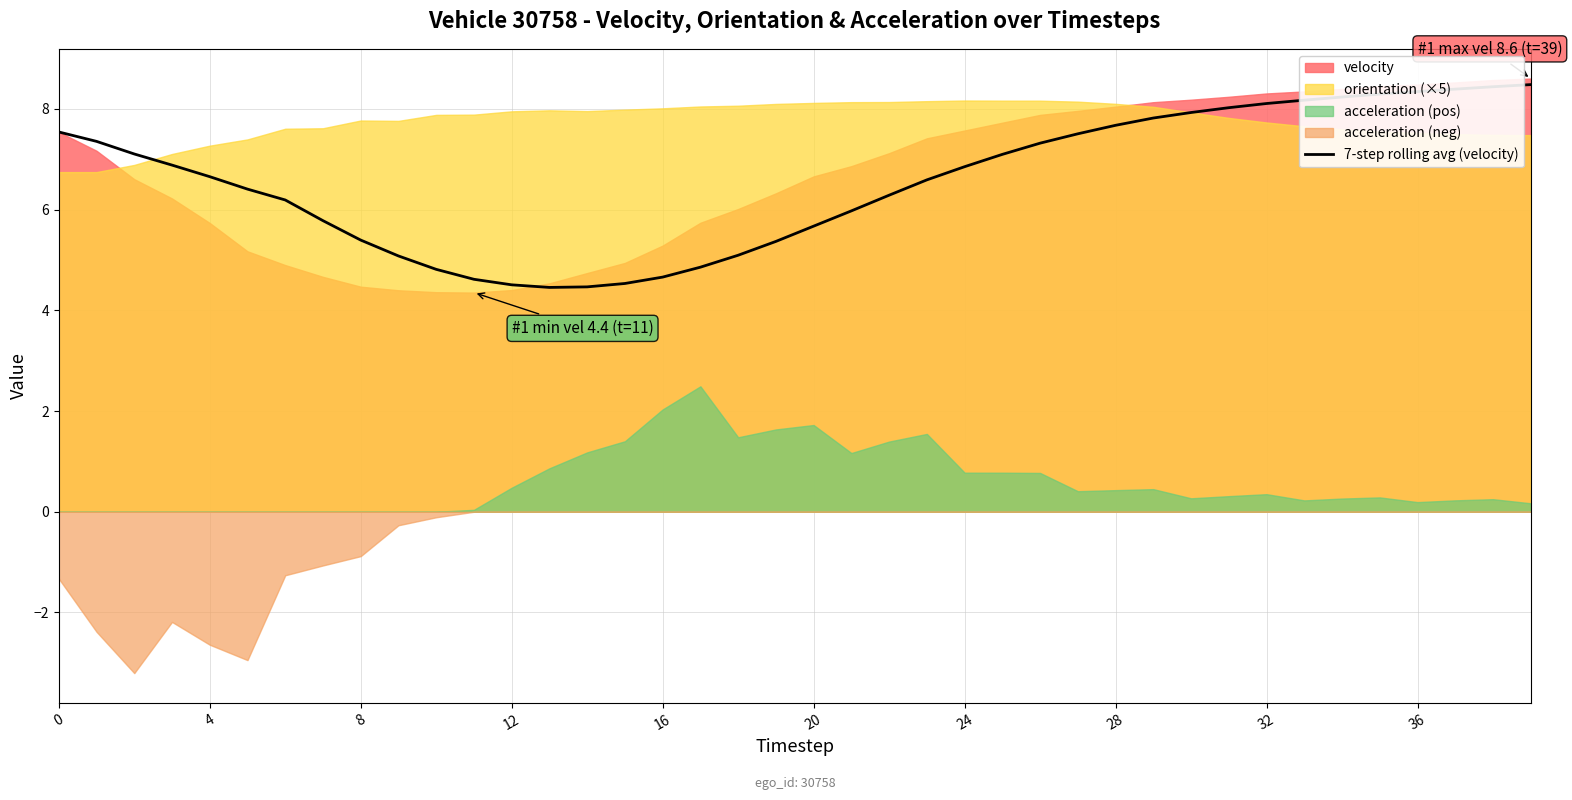

Is it true that 7-step rolling avg (velocity) equals 7.5 at 0?

True